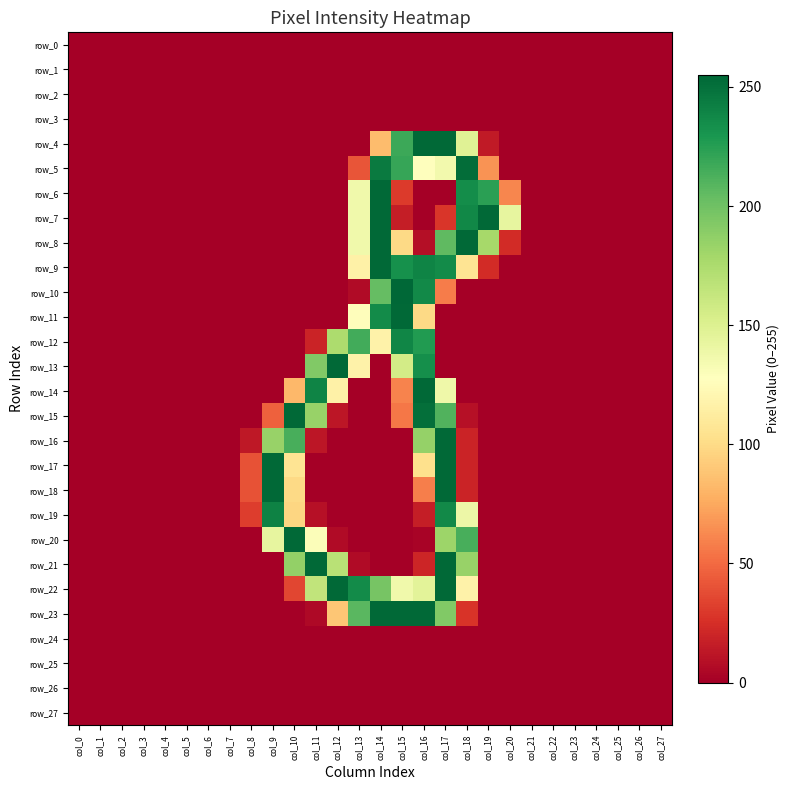

List the series in order of their peak value, highest first.

row_10, row_4, row_6, row_7, row_8, row_9, row_11, row_13, row_14, row_15, row_16, row_17, row_18, row_20, row_21, row_22, row_23, row_5, row_19, row_12, row_0, row_1, row_2, row_3, row_24, row_25, row_26, row_27